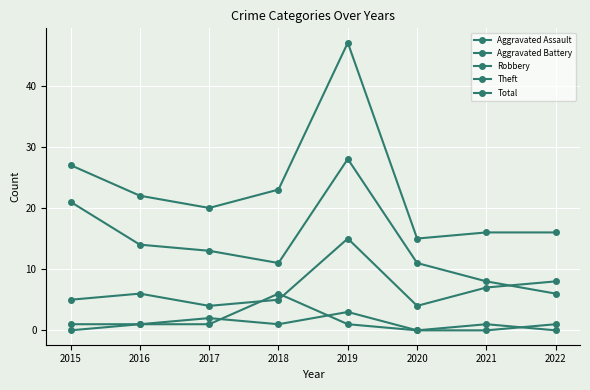

How many values in the Theft series are below 13?

4